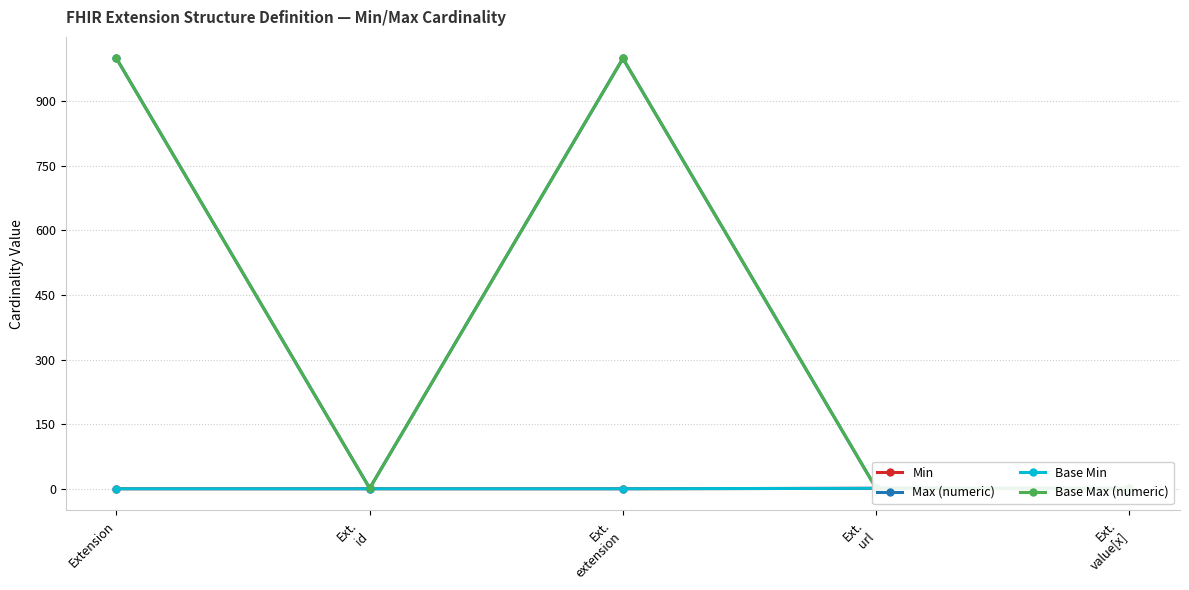

True or false: Base Min has more than 2 points higher than both neighbors.

False